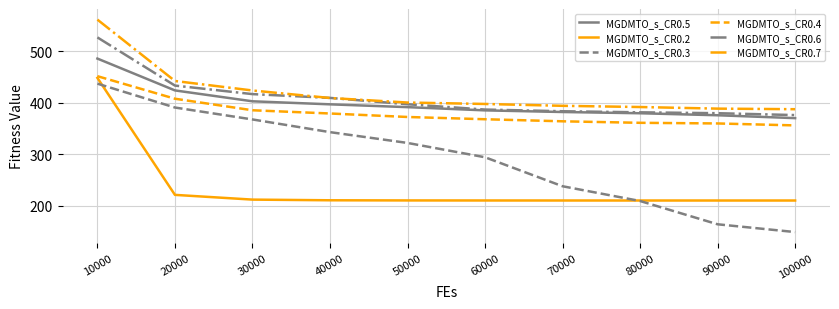

Which series changed the most between 80000 and 90000?

MGDMTO_s_CR0.3